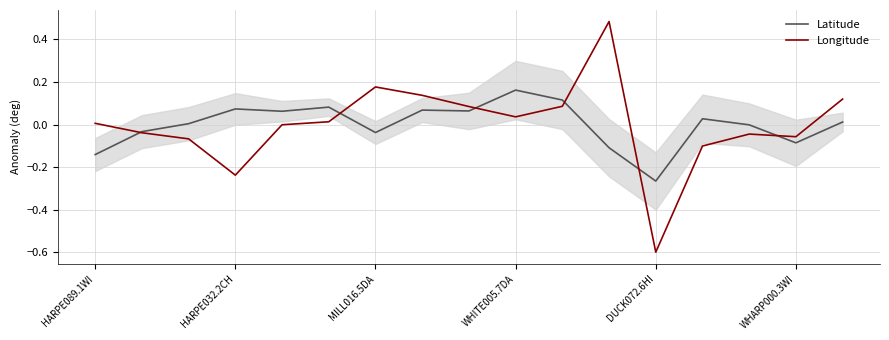

The value of Longitude at HARPE089.1WI is 0.0. True or false?

True